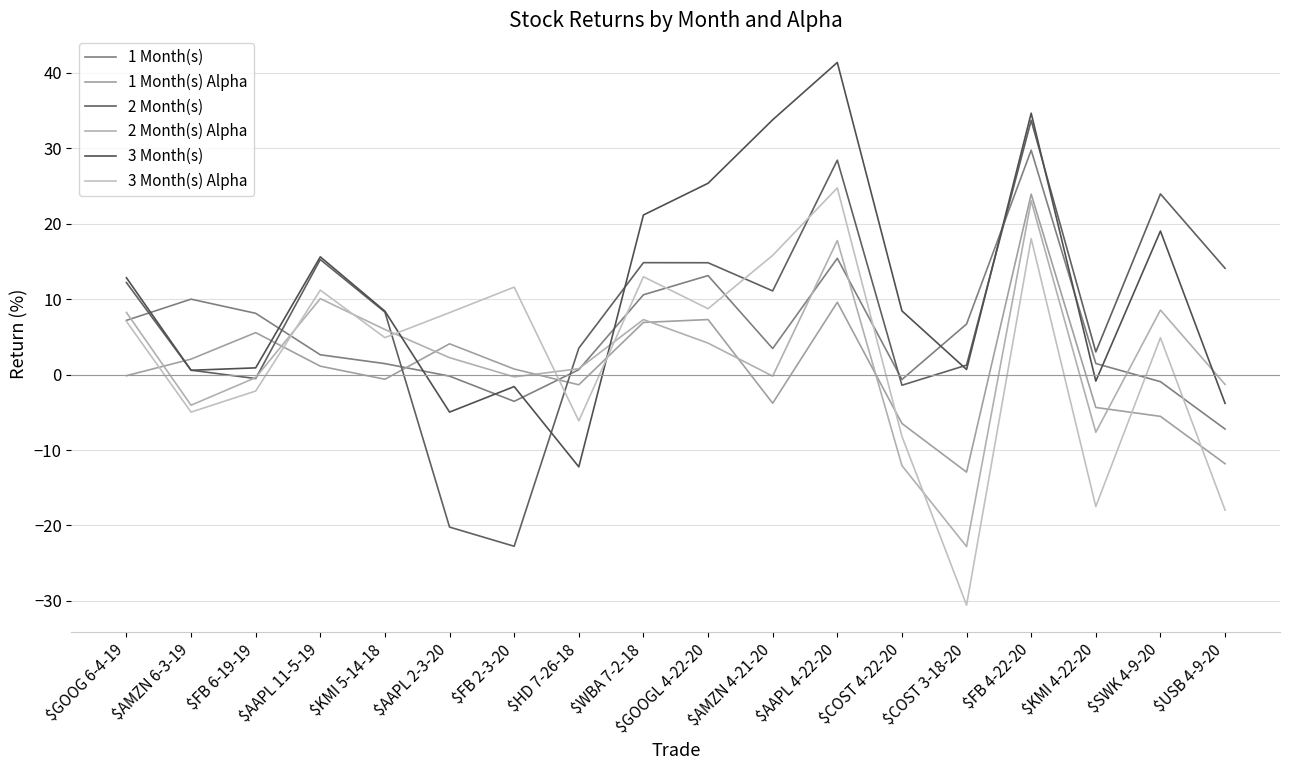

How many positive values does the 2 Month(s) series have?

14